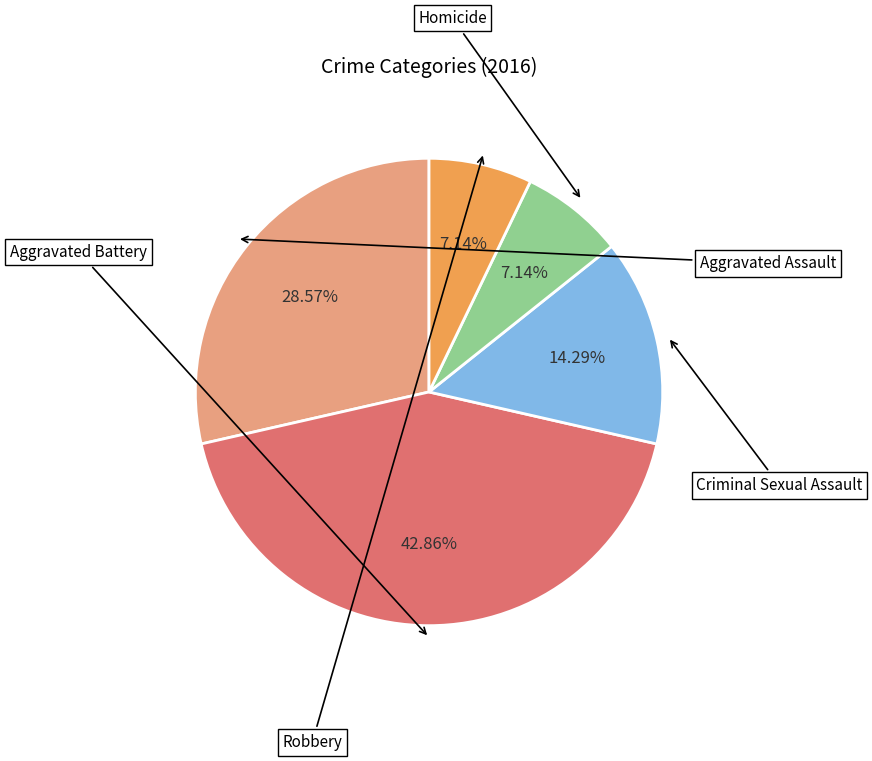

What is the change in value from Aggravated Assault to Robbery?

-3